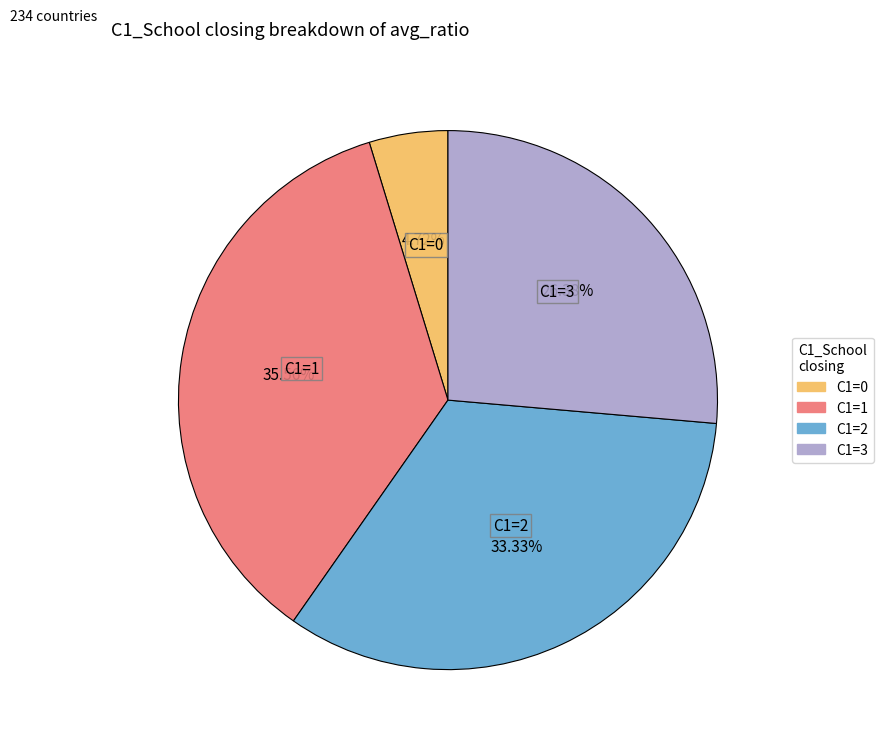

To the nearest percent, what is the combined percentage of C1=1 and C1=0?

40%